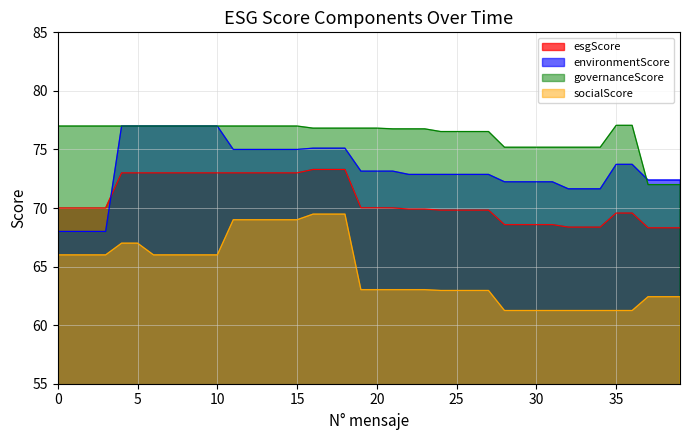

What is the difference between the maximum and minimum values in the esgScore series?

5.0